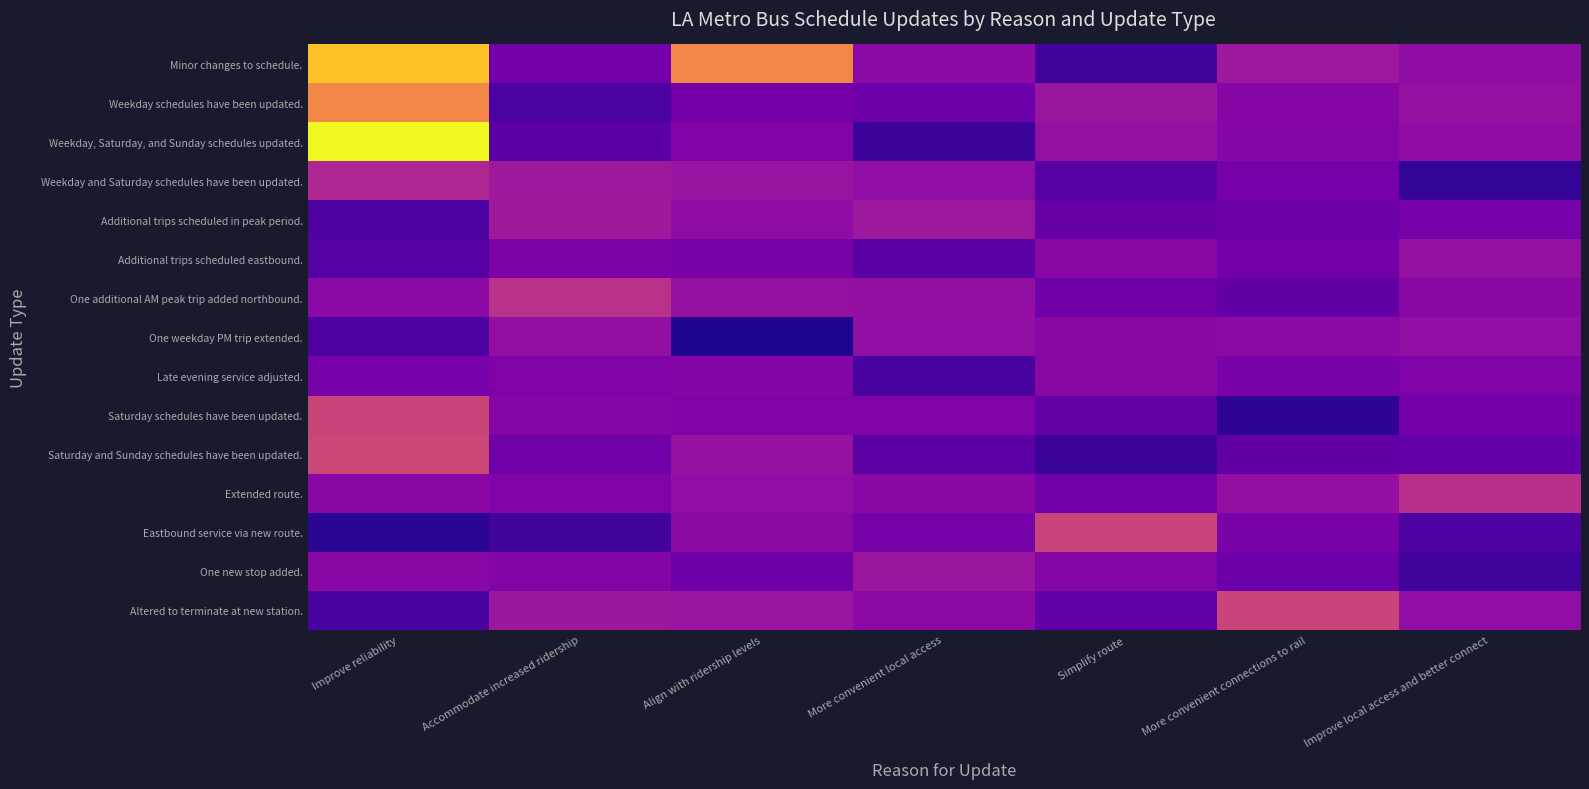

How many series are shown in this chart?

15